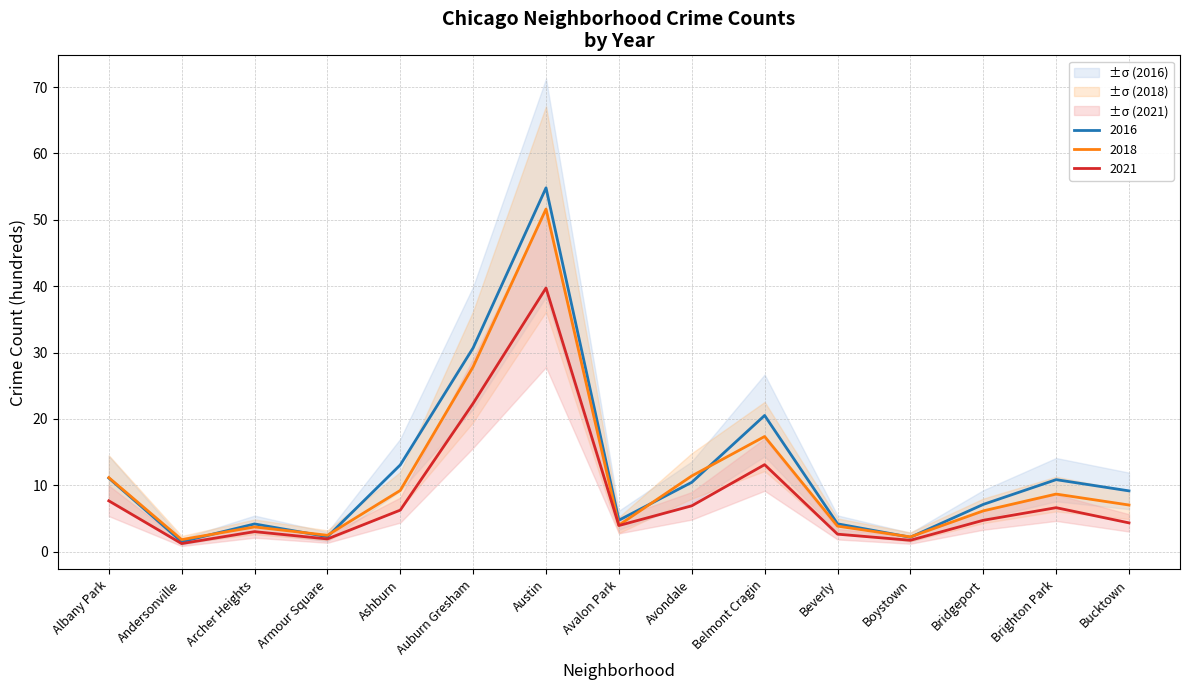

Is the value of 2018 at Austin greater than the value of 2021 at Armour Square?

Yes